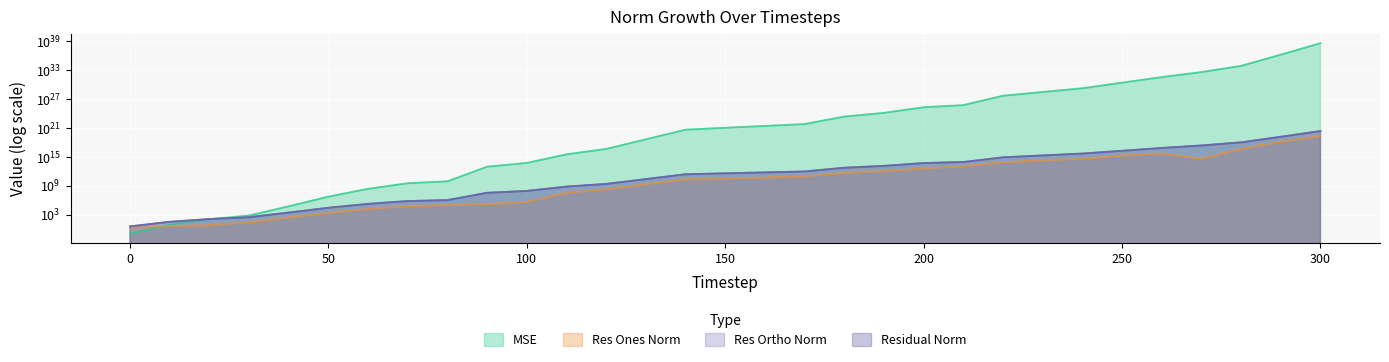

At which category is the sum across all series the highest?

300